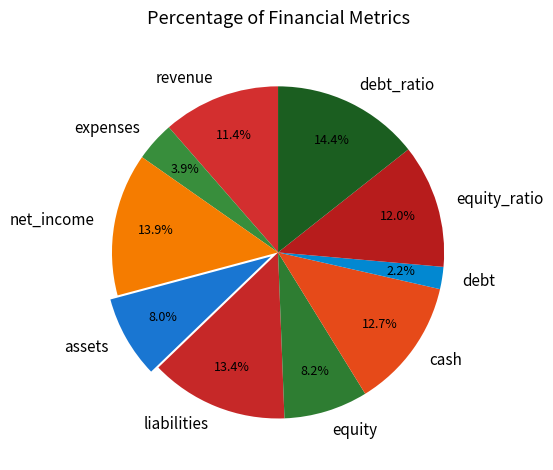

Approximately how many times larger is the value at equity_ratio compared to assets?

1.5